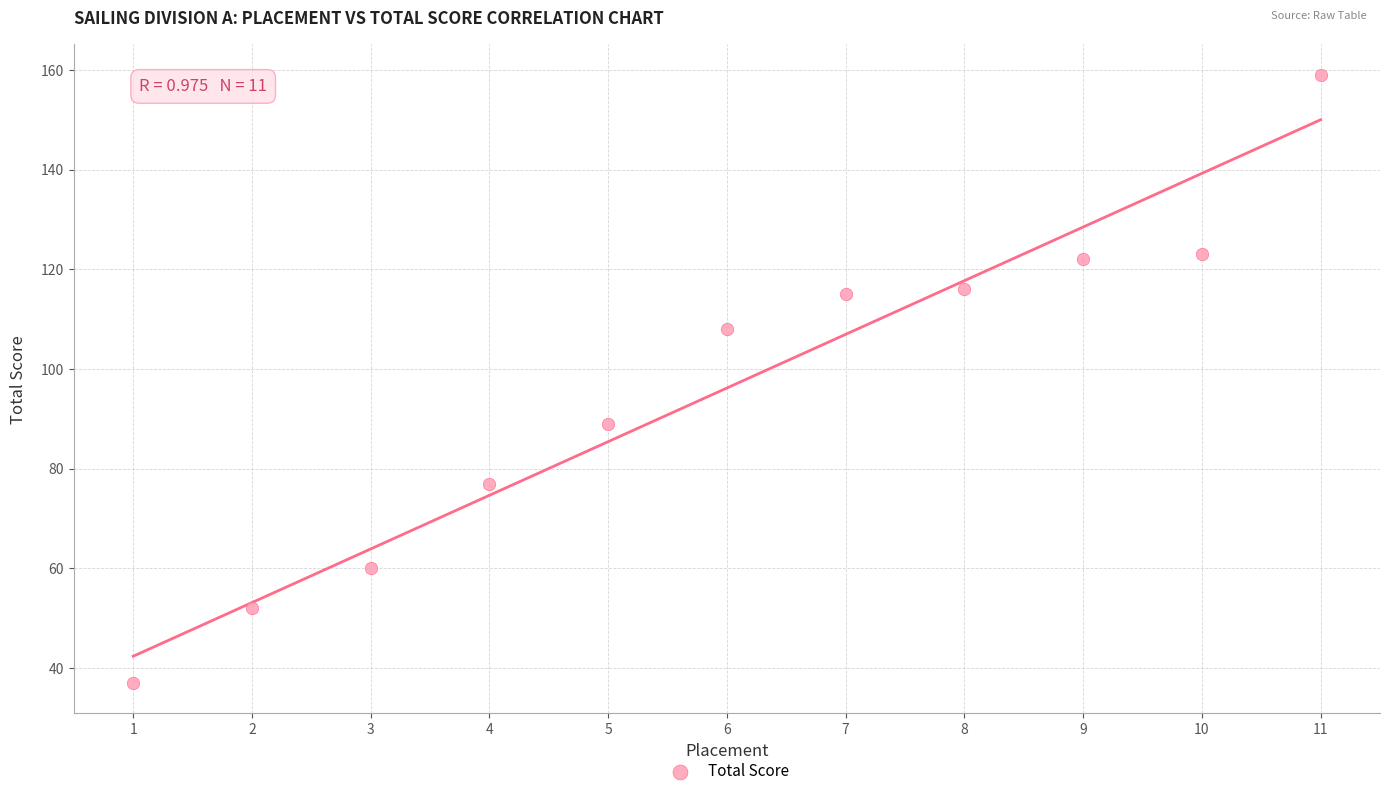

What is the range of X values (max minus min)?

10